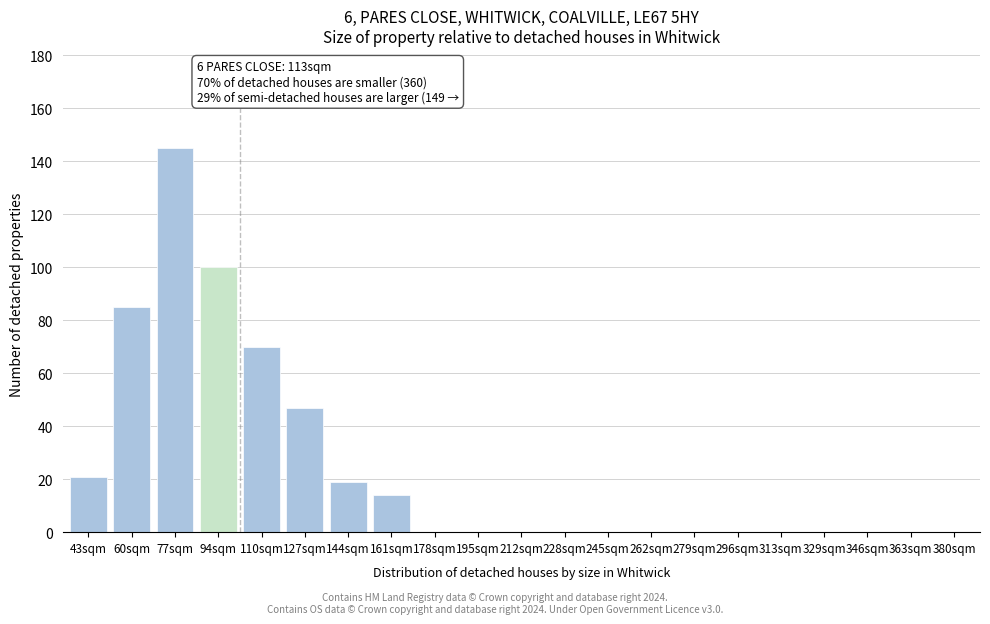

Reading left to right, transcribe all the data shown in this chart.

43sqm=21	60sqm=85	77sqm=145	94sqm=100	110sqm=70	127sqm=47	144sqm=19	161sqm=14	178sqm=0	195sqm=0	212sqm=0	228sqm=0	245sqm=0	262sqm=0	279sqm=0	296sqm=0	313sqm=0	329sqm=0	346sqm=0	363sqm=0	380sqm=0